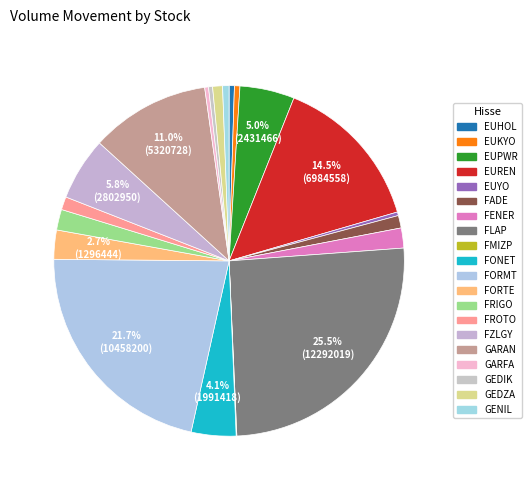

To the nearest percent, what portion does FZLGY represent?

6%